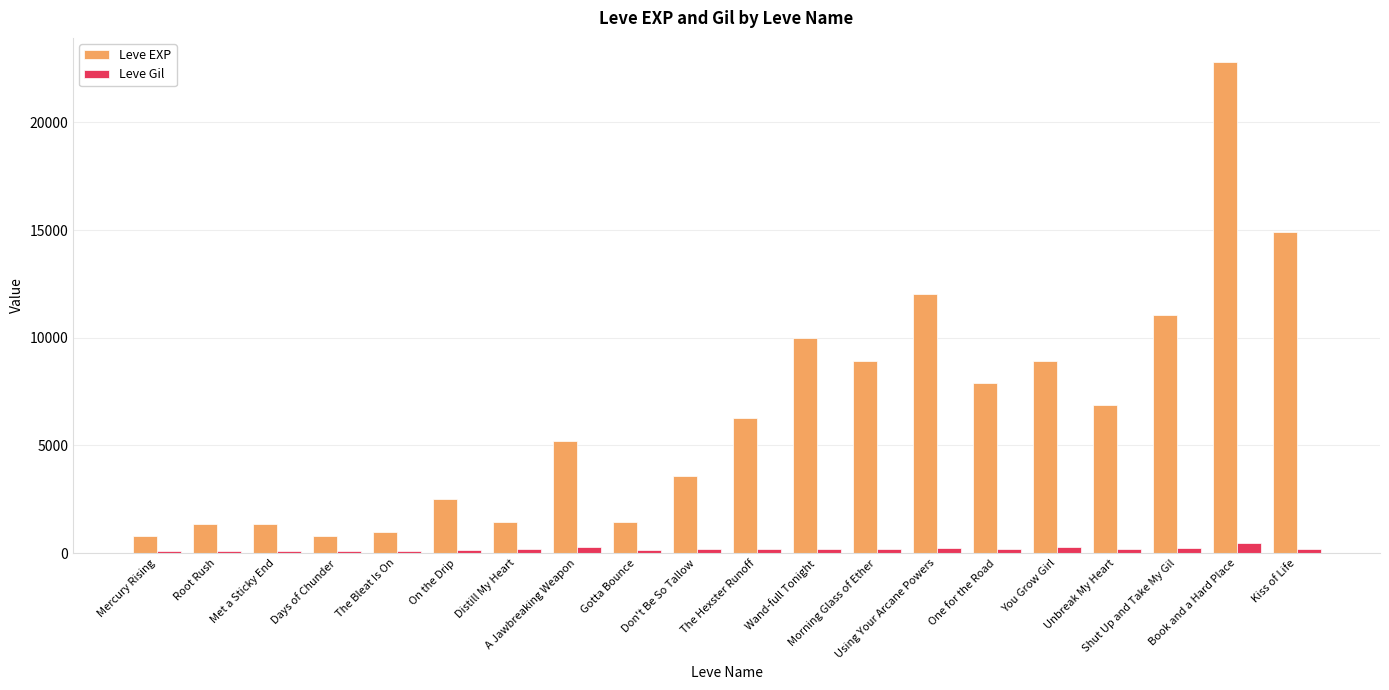

What position from the left is Wand-full Tonight?

12